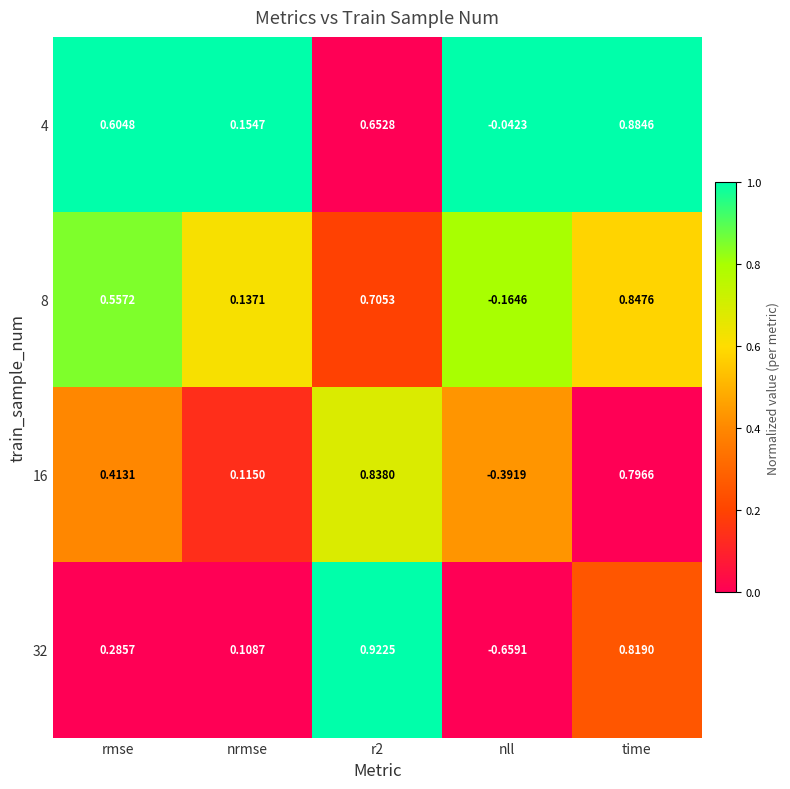

List the series in order of their peak value, highest first.

32, 4, 8, 16